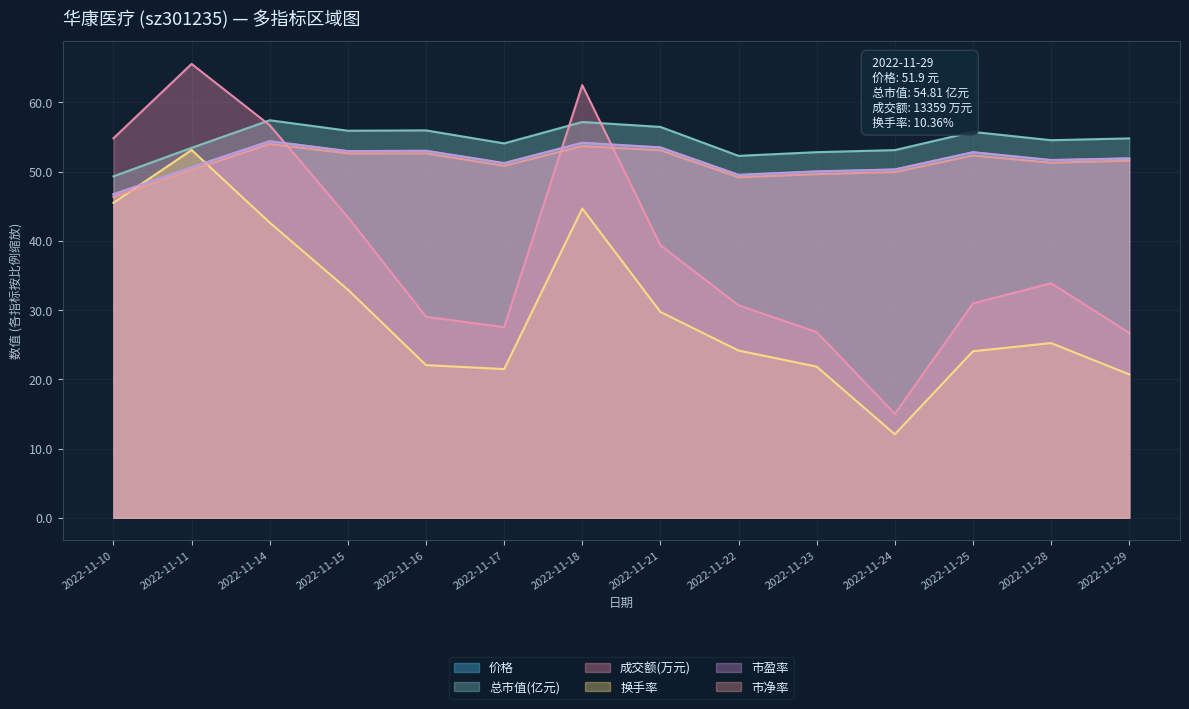

What is the minimum value shown in the chart?

12.1